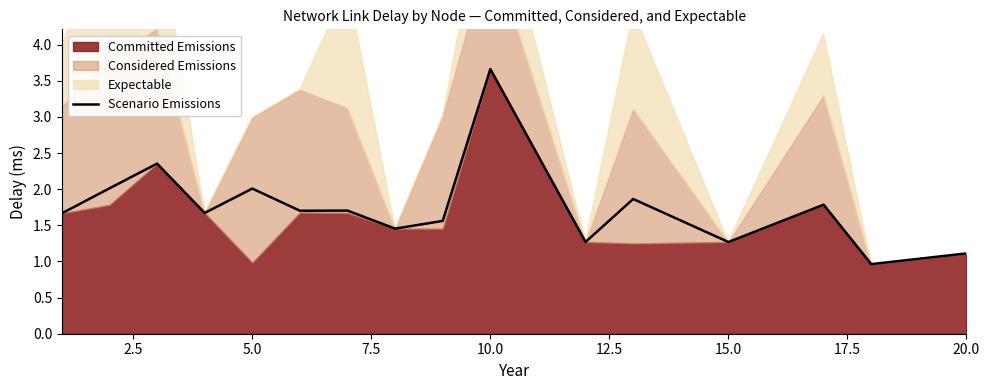

Reading left to right, extract all data points from this chart.

1.7	2.0	2.4	1.7	2.0	1.7	1.7	1.5	1.6	3.7	1.3	1.9	1.3	1.8	1.0	1.1